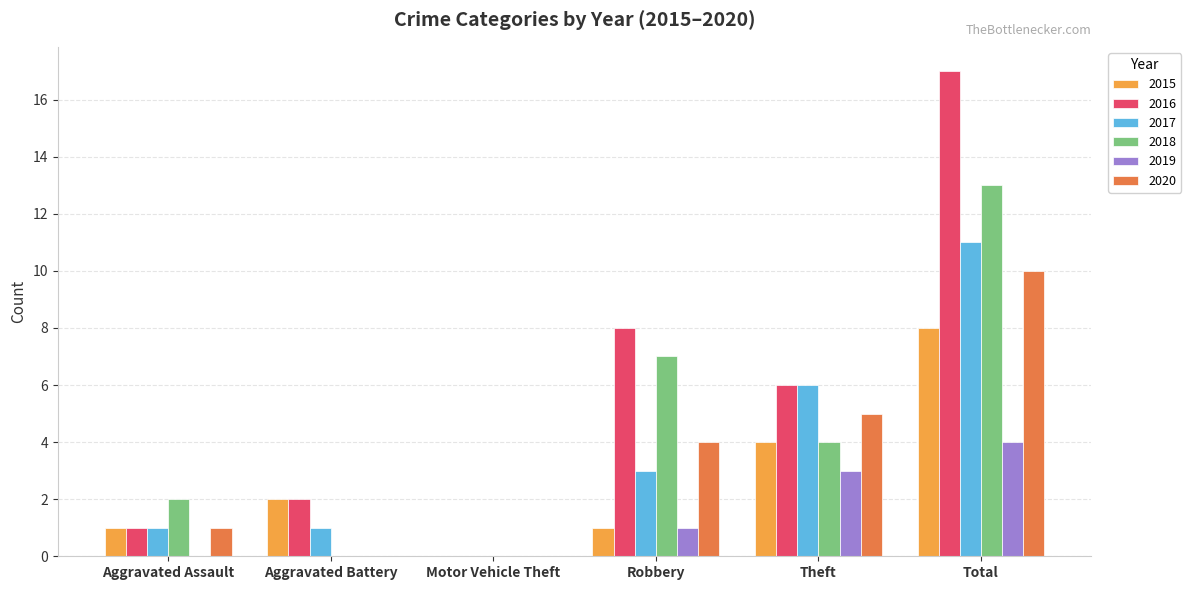

What are all the series names shown in the legend?

2015, 2016, 2017, 2018, 2019, 2020